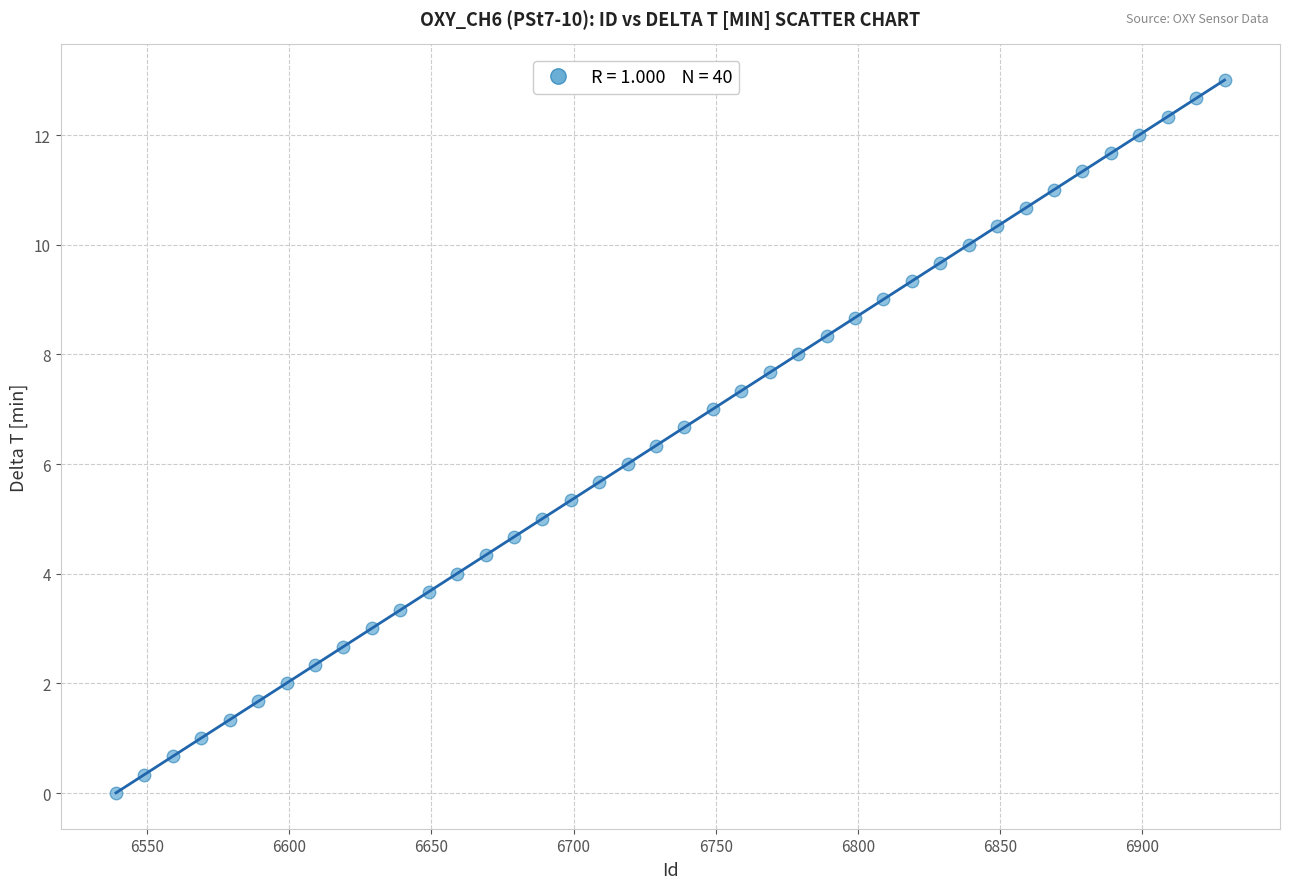

What is the range of Y values (max minus min)?

13.0